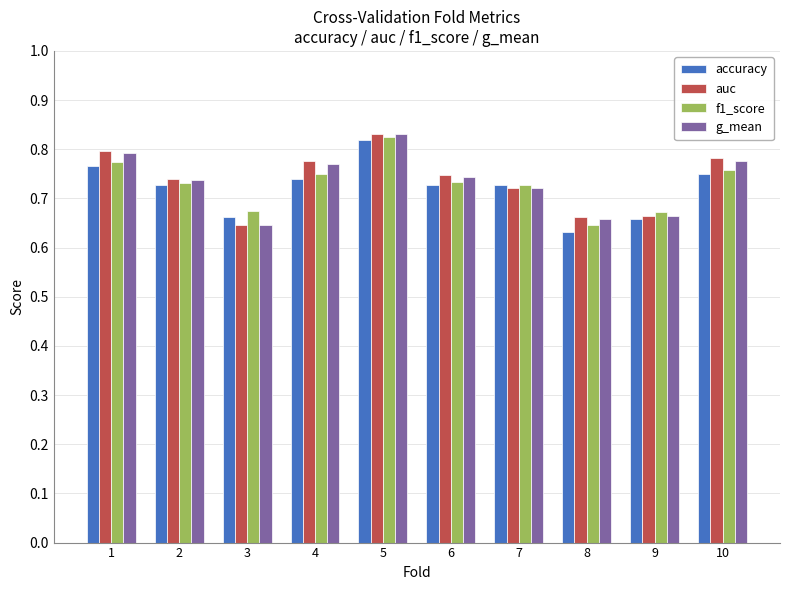

Which series changed the most between 1 and 7?

auc